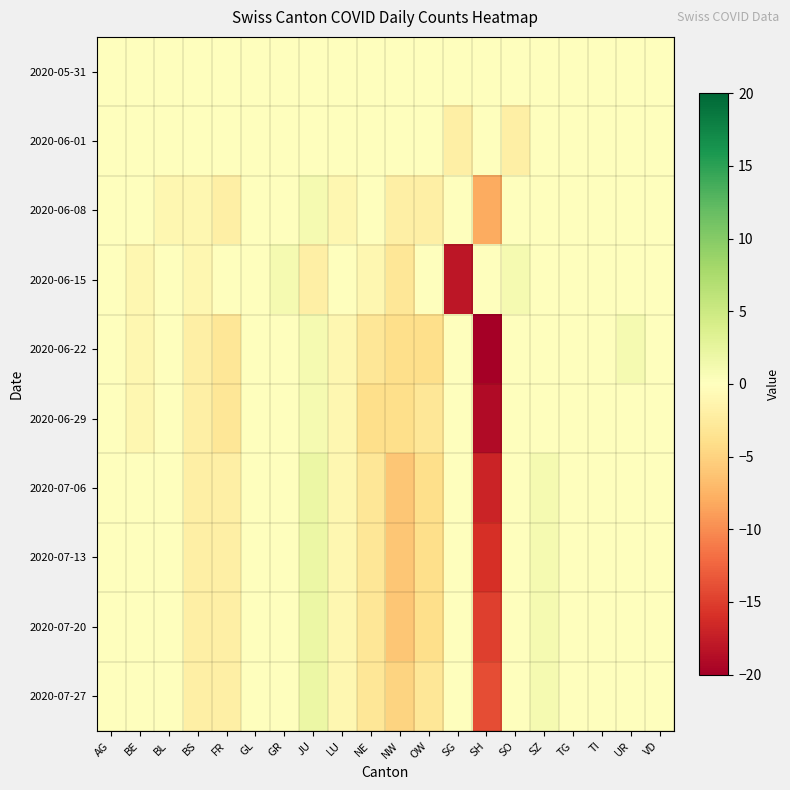

Reading left to right, list all the values displayed in this chart.

2020-05-31: AG=0	BE=0	BL=0	BS=0	FR=0	GL=0	GR=0	JU=0	LU=0	NE=0	NW=0	OW=0	SG=0	SH=0	SO=0	SZ=0	TG=0	TI=0	UR=0	VD=0
2020-06-01: AG=0	BE=0	BL=0	BS=0	FR=0	GL=0	GR=0	JU=0	LU=0	NE=0	NW=0	OW=0	SG=-2	SH=0	SO=-2	SZ=0	TG=0	TI=0	UR=0	VD=0
2020-06-08: AG=0	BE=0	BL=-1	BS=-1	FR=-2	GL=0	GR=0	JU=1	LU=-1	NE=0	NW=-2	OW=-2	SG=0	SH=-8	SO=0	SZ=0	TG=0	TI=0	UR=0	VD=0
2020-06-15: AG=0	BE=-1	BL=0	BS=-1	FR=0	GL=0	GR=1	JU=-2	LU=0	NE=-1	NW=-3	OW=0	SG=-18	SH=0	SO=1	SZ=0	TG=0	TI=0	UR=0	VD=0
2020-06-22: AG=0	BE=-1	BL=0	BS=-2	FR=-3	GL=0	GR=0	JU=1	LU=-1	NE=-3	NW=-4	OW=-4	SG=0	SH=-20	SO=0	SZ=0	TG=0	TI=0	UR=1	VD=0
2020-06-29: AG=0	BE=-1	BL=0	BS=-2	FR=-3	GL=0	GR=0	JU=1	LU=-1	NE=-4	NW=-4	OW=-3	SG=0	SH=-19	SO=0	SZ=0	TG=0	TI=0	UR=0	VD=0
2020-07-06: AG=0	BE=0	BL=0	BS=-2	FR=-2	GL=0	GR=0	JU=2	LU=-1	NE=-3	NW=-6	OW=-4	SG=0	SH=-17	SO=0	SZ=1	TG=0	TI=0	UR=0	VD=0
2020-07-13: AG=0	BE=0	BL=0	BS=-2	FR=-2	GL=0	GR=0	JU=2	LU=-1	NE=-3	NW=-6	OW=-4	SG=0	SH=-16	SO=0	SZ=1	TG=0	TI=0	UR=0	VD=0
2020-07-20: AG=0	BE=0	BL=0	BS=-2	FR=-2	GL=0	GR=0	JU=2	LU=-1	NE=-3	NW=-6	OW=-4	SG=0	SH=-15	SO=0	SZ=1	TG=0	TI=0	UR=0	VD=0
2020-07-27: AG=0	BE=0	BL=0	BS=-2	FR=-2	GL=0	GR=0	JU=2	LU=-1	NE=-3	NW=-5	OW=-3	SG=0	SH=-14	SO=0	SZ=1	TG=0	TI=0	UR=0	VD=0